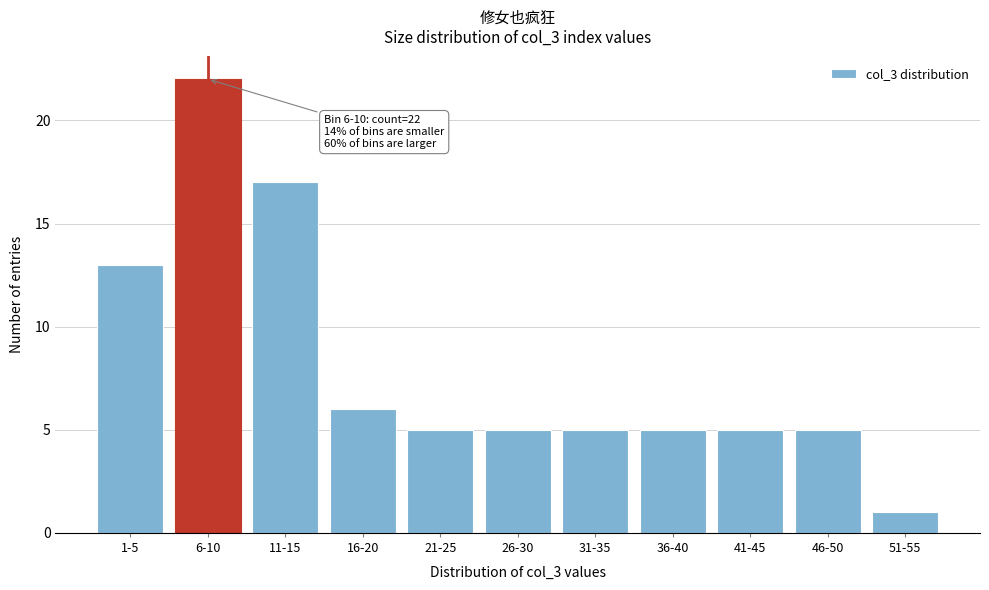

Reading left to right, transcribe all the data shown in this chart.

13	22	17	6	5	5	5	5	5	5	1